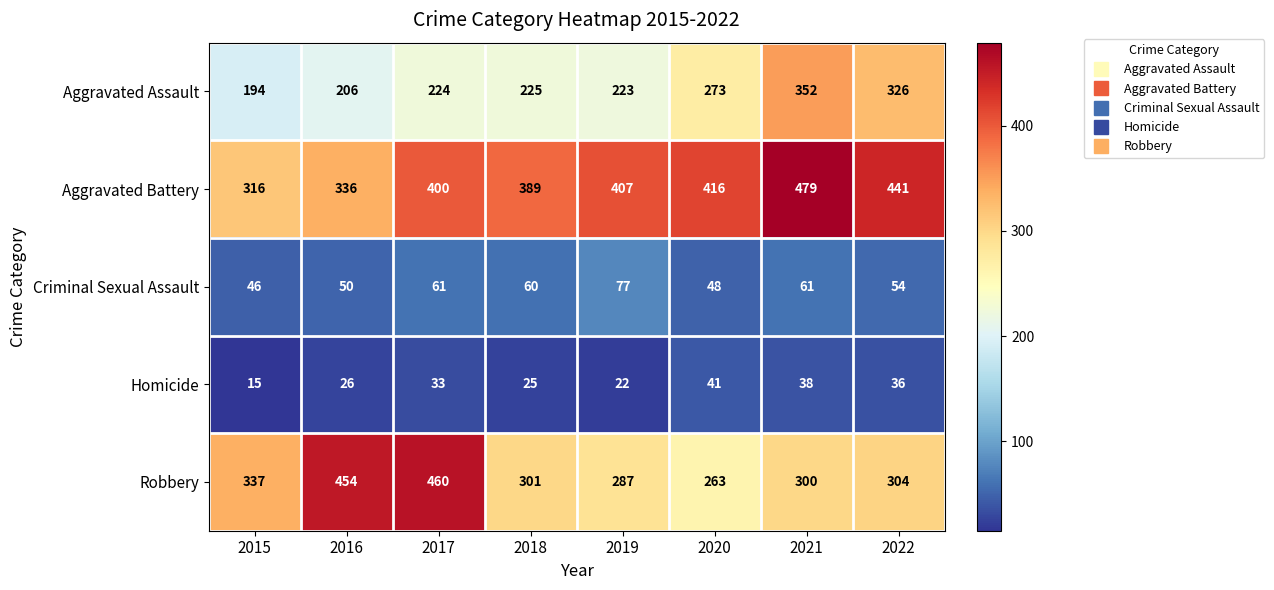

What is the spread (max minus min) of values at 2017?

427